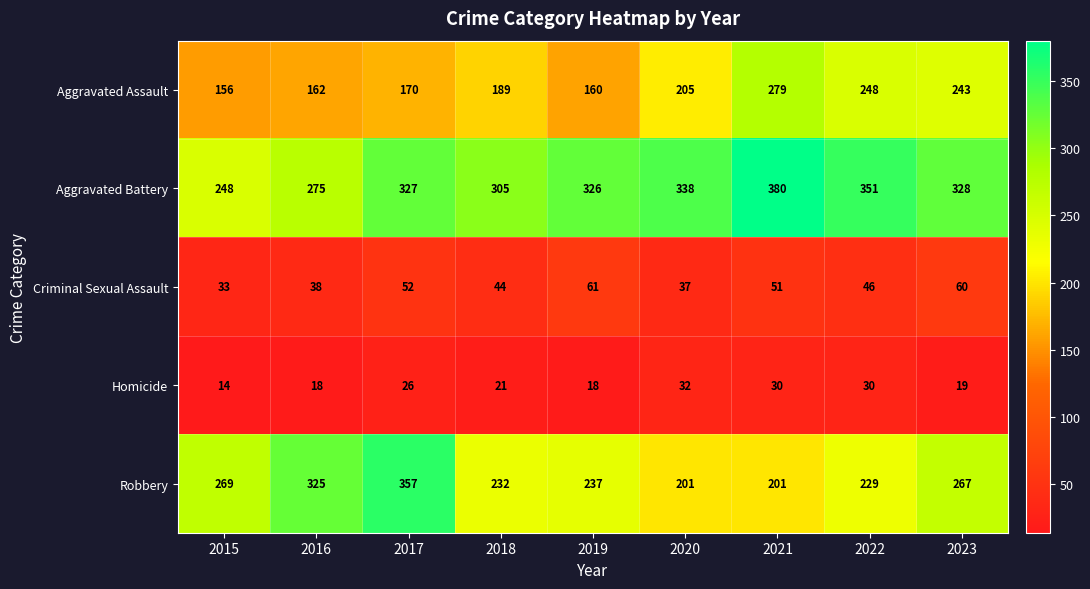

At which category is the sum across all series the highest?

2021